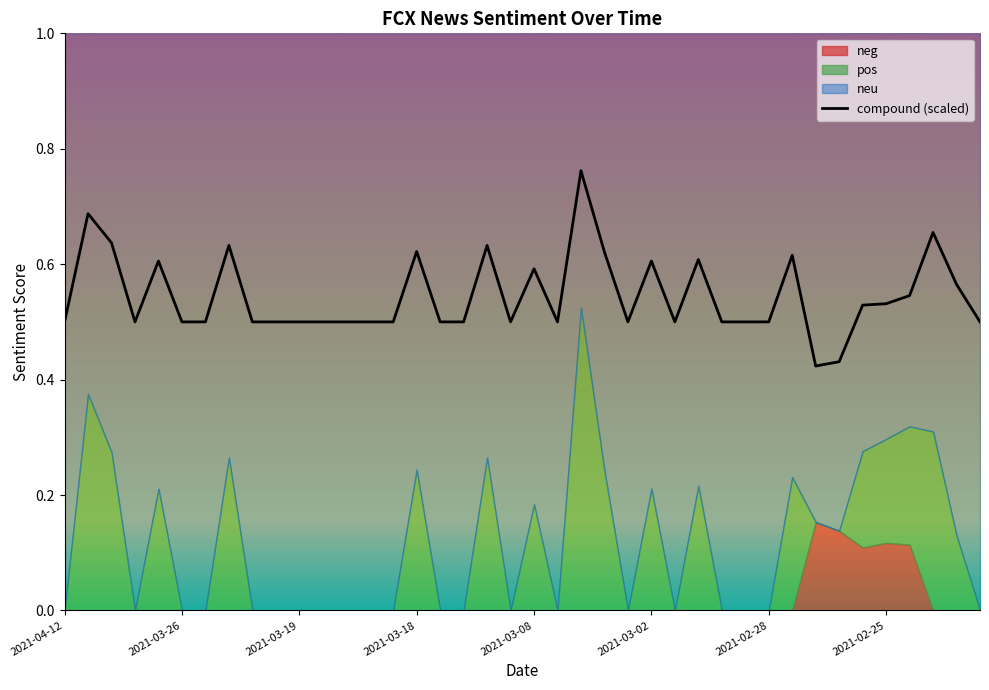

How many interior local valleys does the neu series have?

11